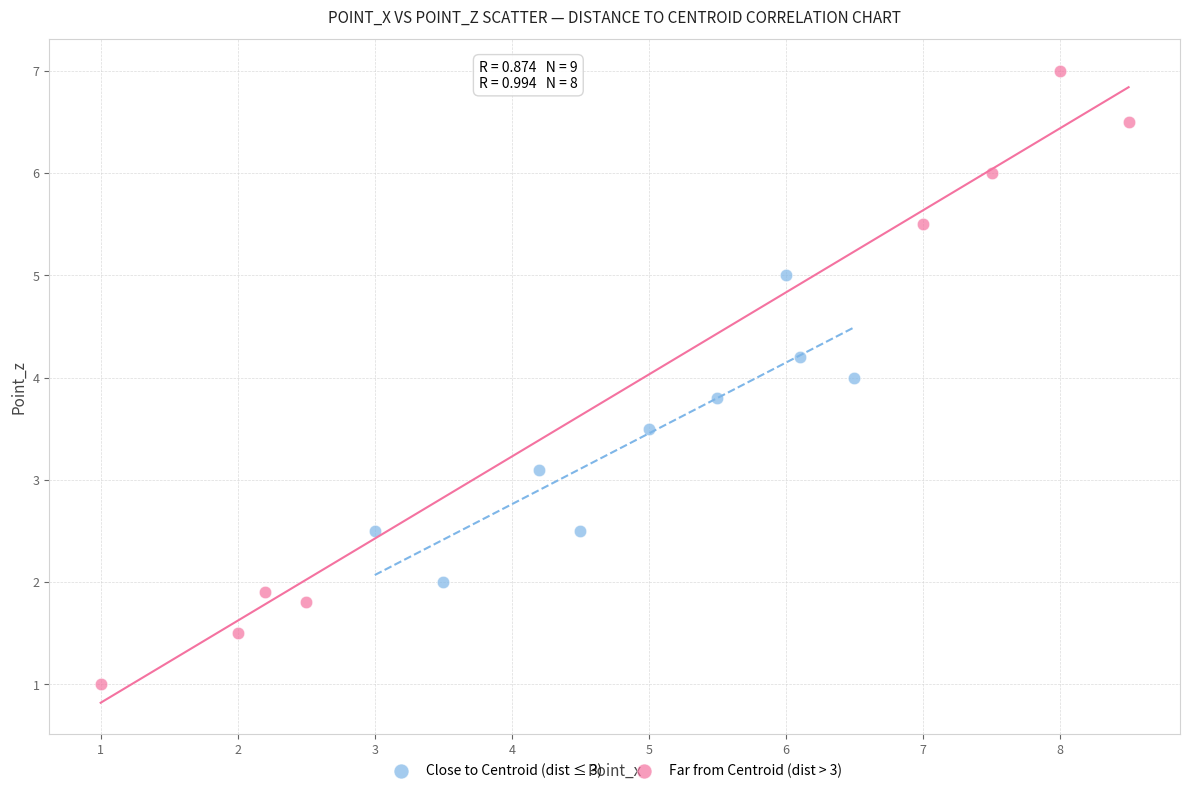

Which series contains the lowest Y value?

Far from Centroid (dist > 3)